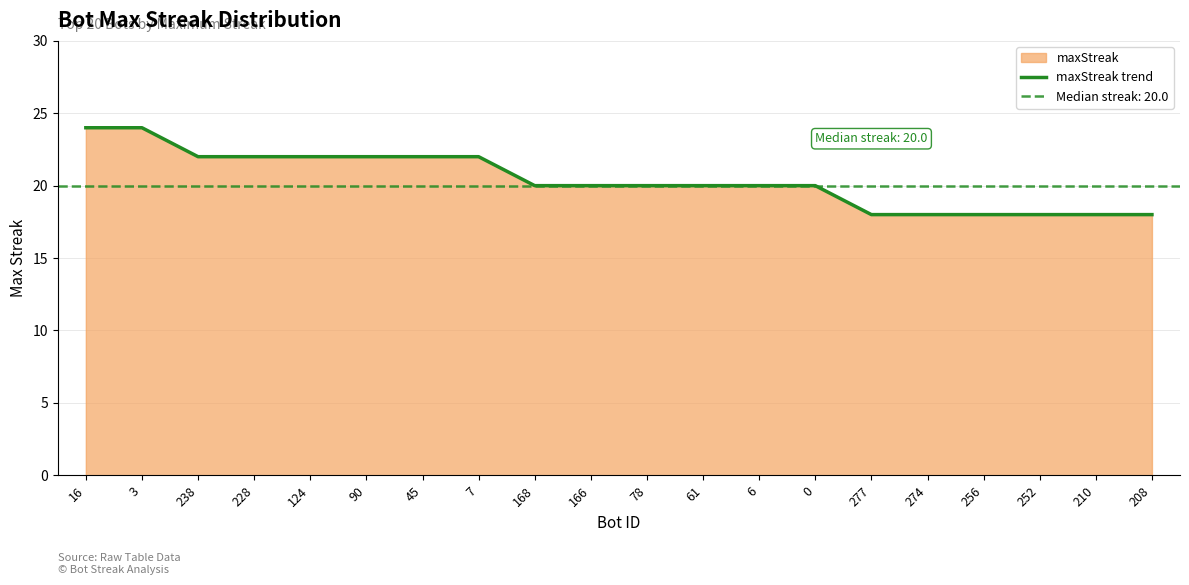

Reading left to right, transcribe all the data shown in this chart.

24	24	22	22	22	22	22	22	20	20	20	20	20	20	18	18	18	18	18	18